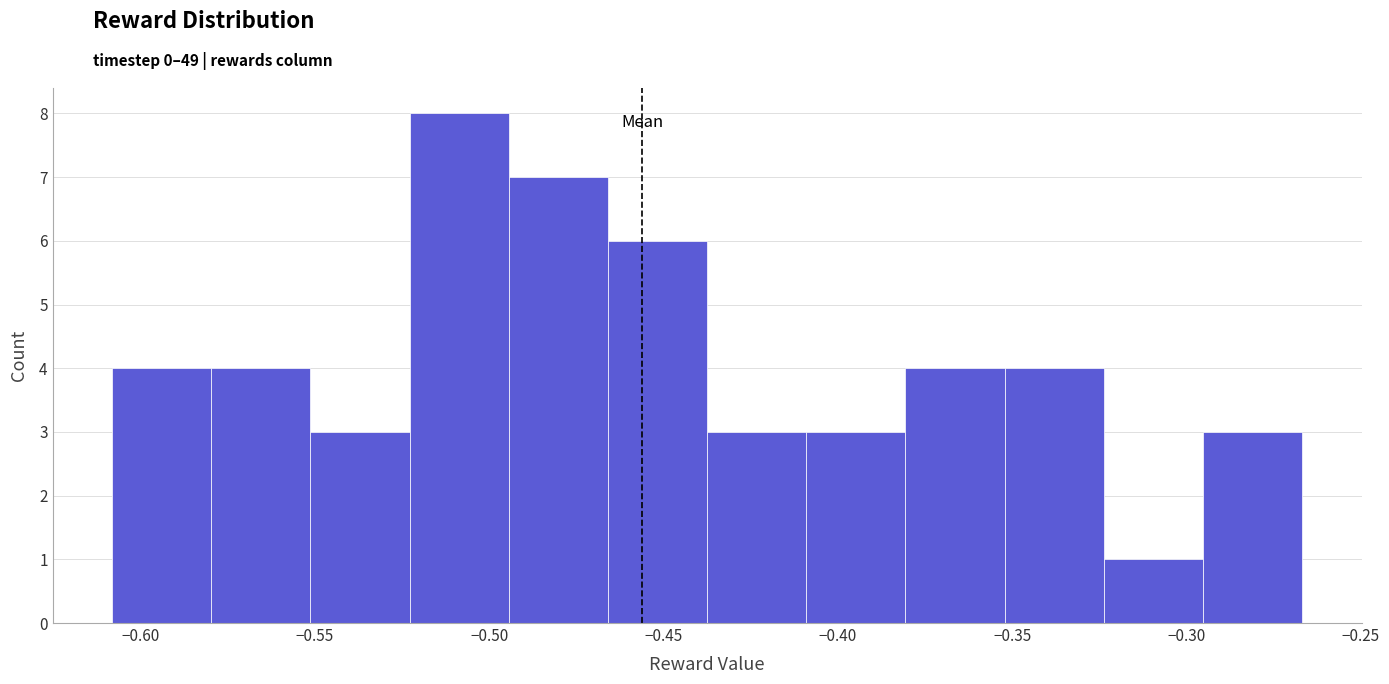

What is the height of the bar covering -0.350 to -0.325 on the x-axis? Neither the bar edges nor the heights are printed on the chart, so give them approximately, as read against the axes.

4